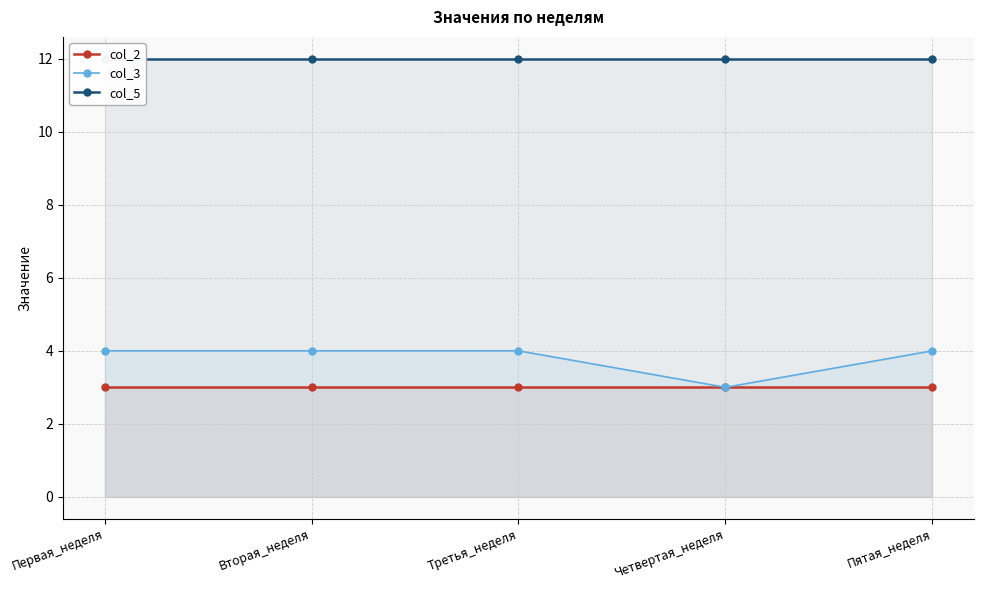

At how many categories does at least one series exceed 9?

5